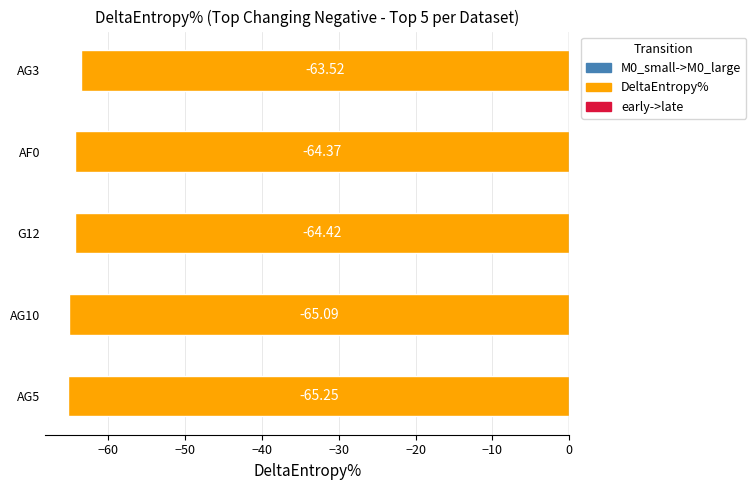

List the labels in order of value, smallest first.

AG5, AG10, G12, AF0, AG3